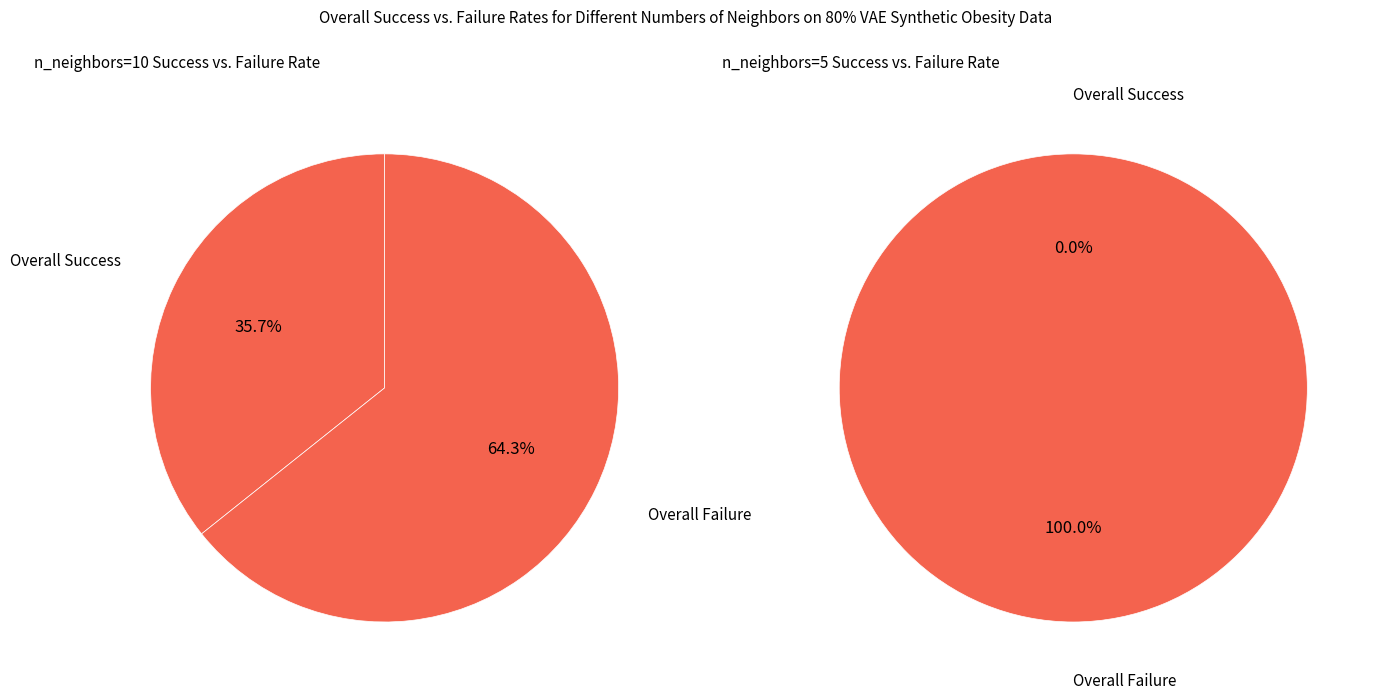

Do 24 and 18 together represent more than half of the pie?

No